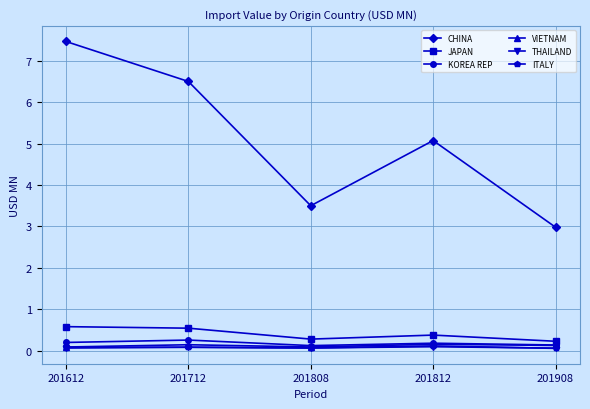

Is it true that JAPAN equals 0.1 at 201812?

False